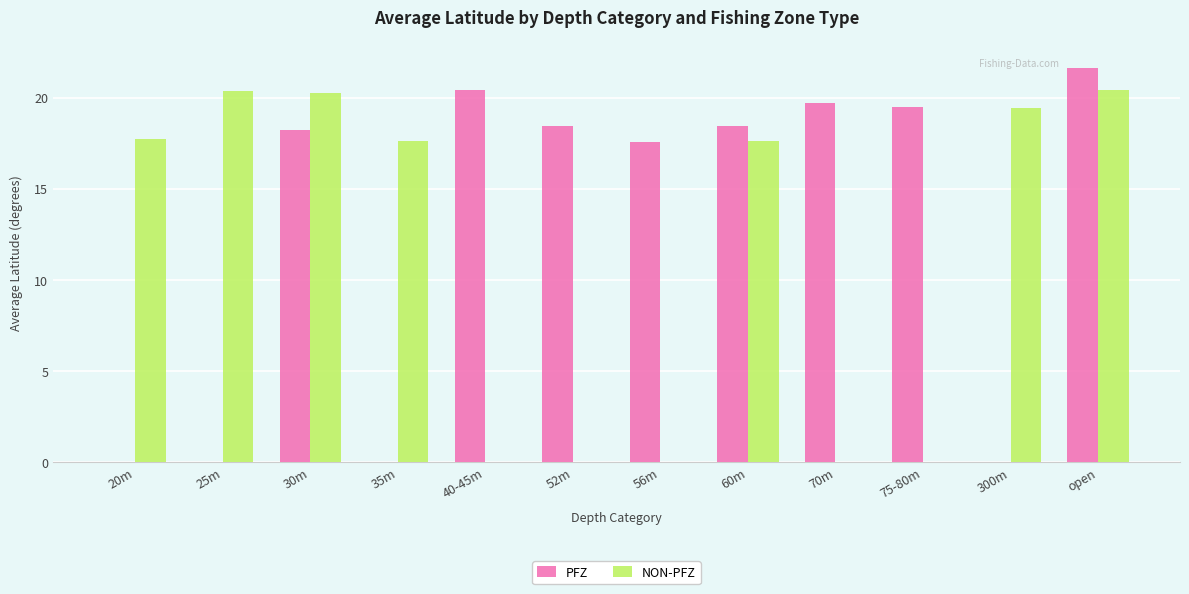

Which category has the highest value in the PFZ series?

open